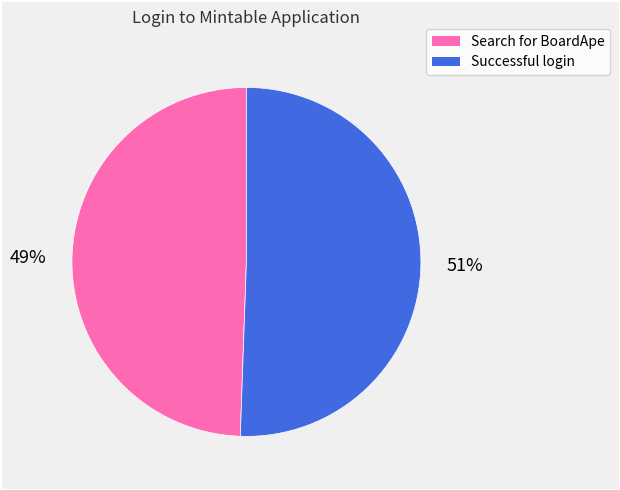

How many slices are in this pie chart?

2